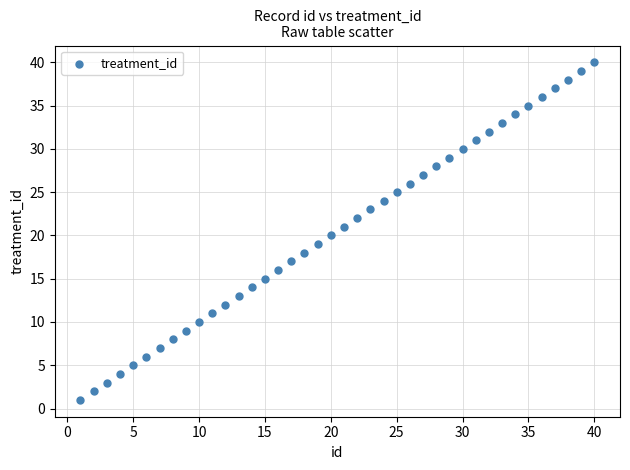

What is the range of Y values (max minus min)?

39